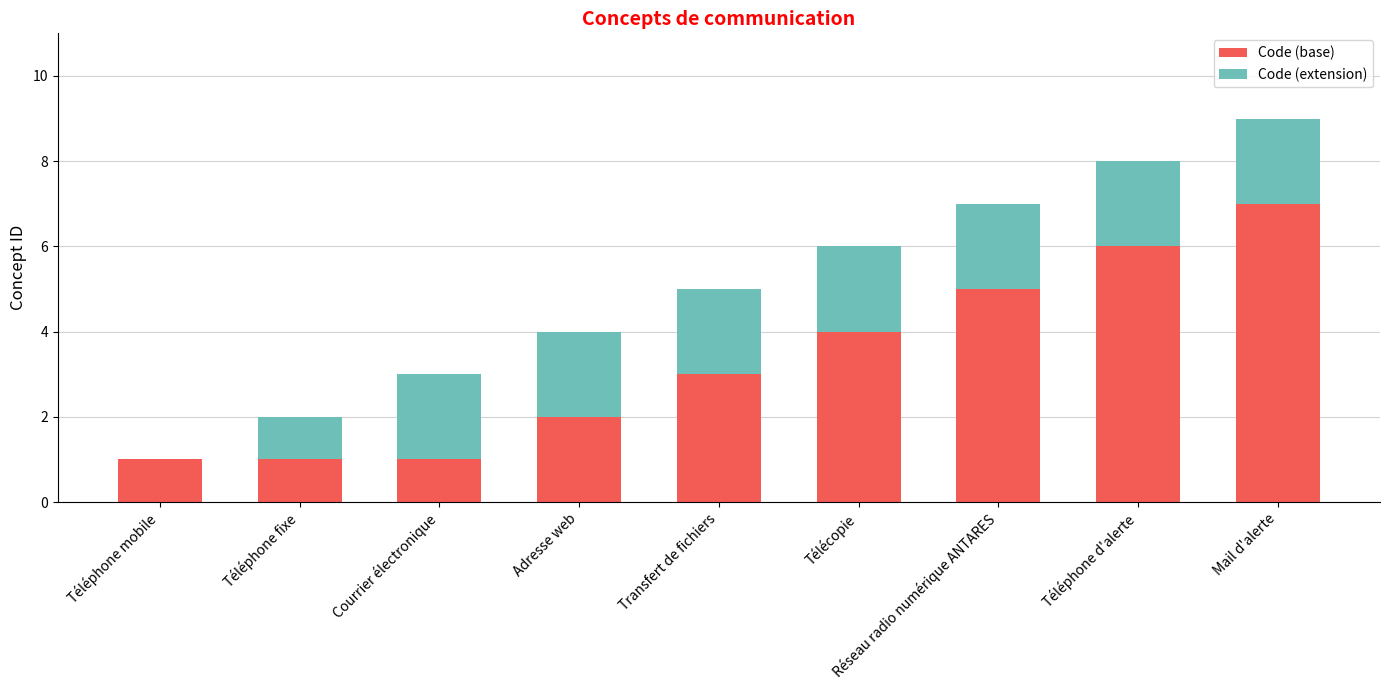

What is the sum of all Code (base) values?

30